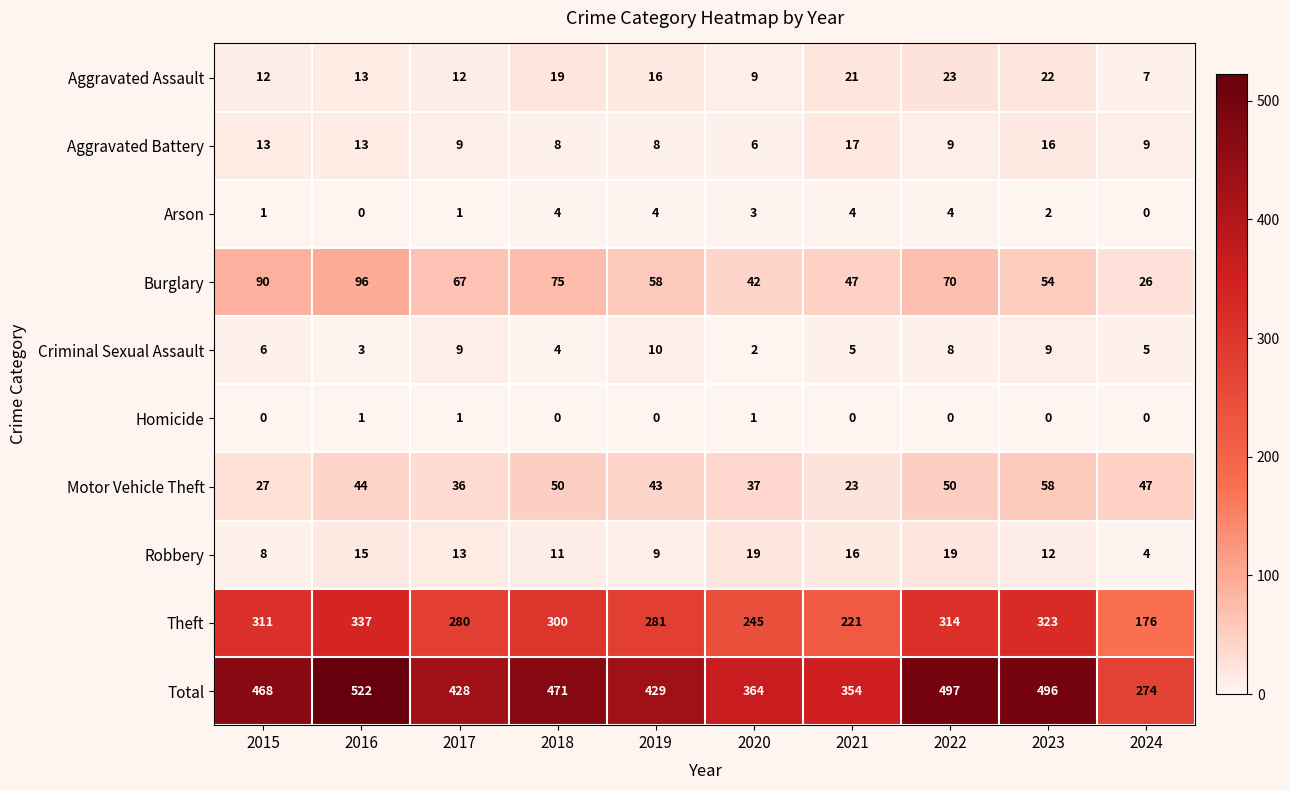

What is the total value across all series at 2022?

994